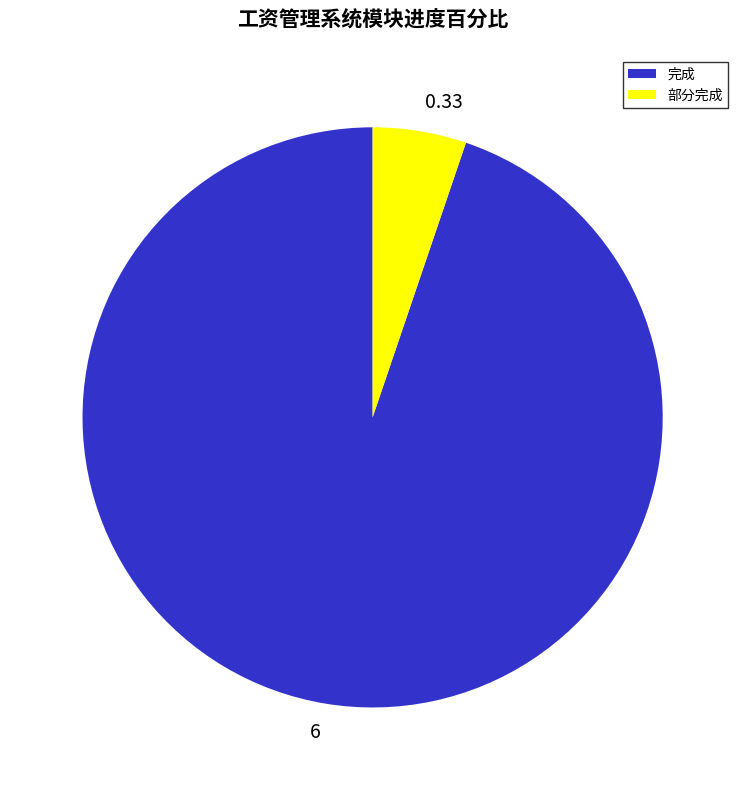

Which slice is the largest?

完成